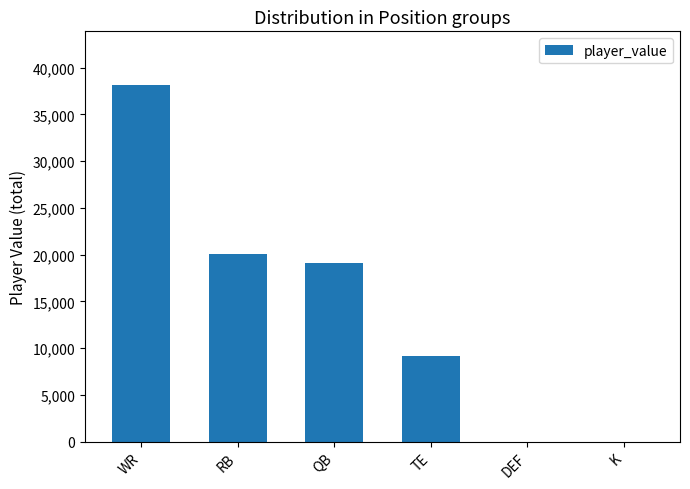

The value at K is 0. True or false?

True